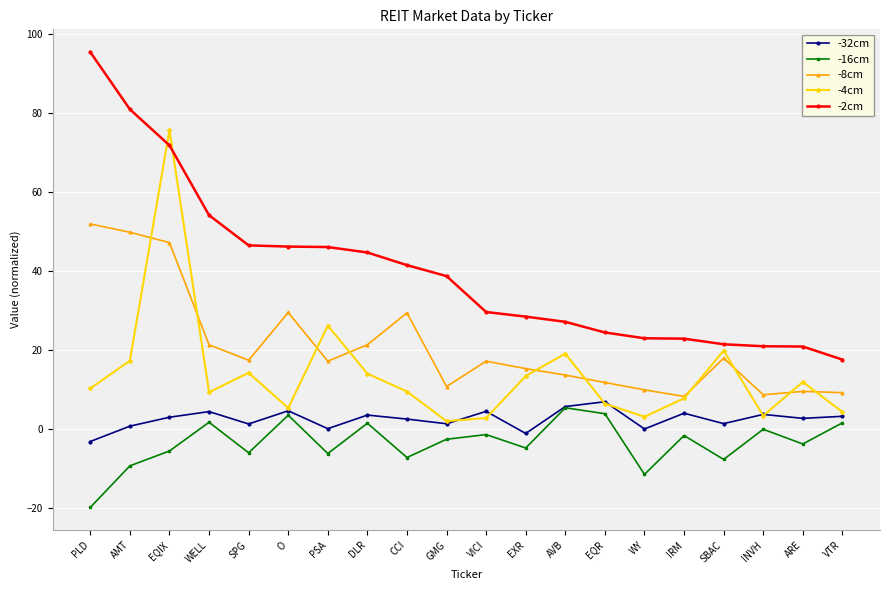

What is the label of the 8th point from the right?

AVB